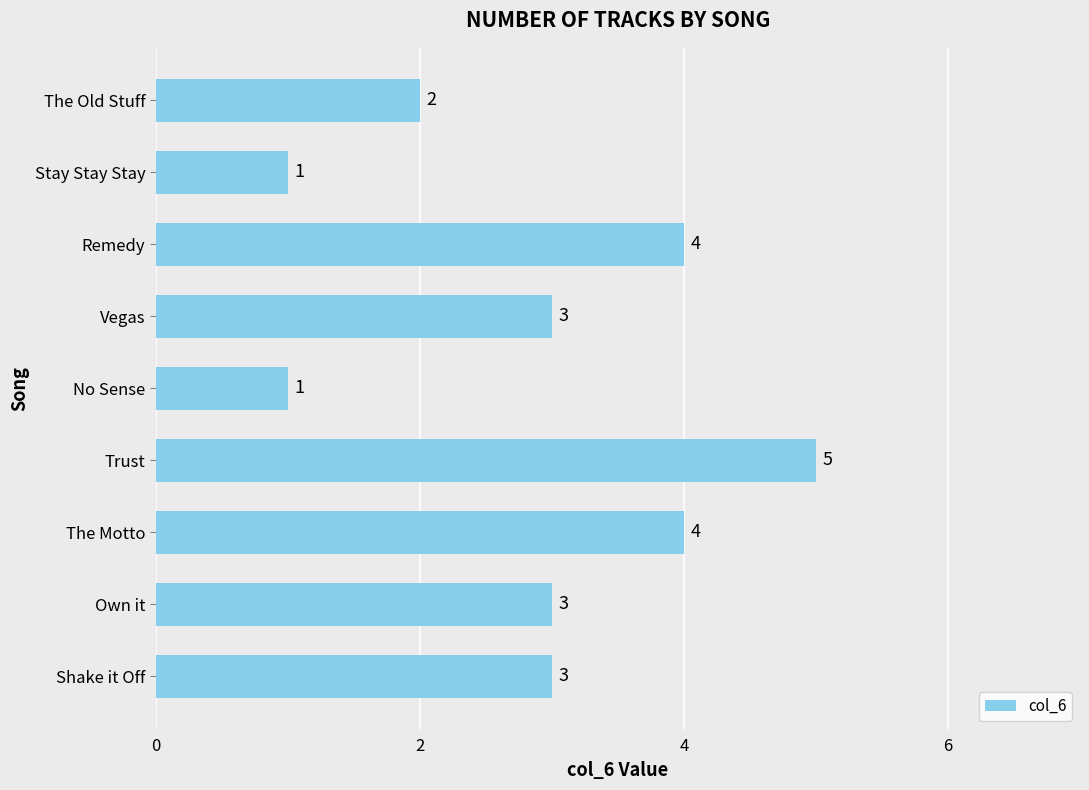

What is the maximum value shown in the chart?

5